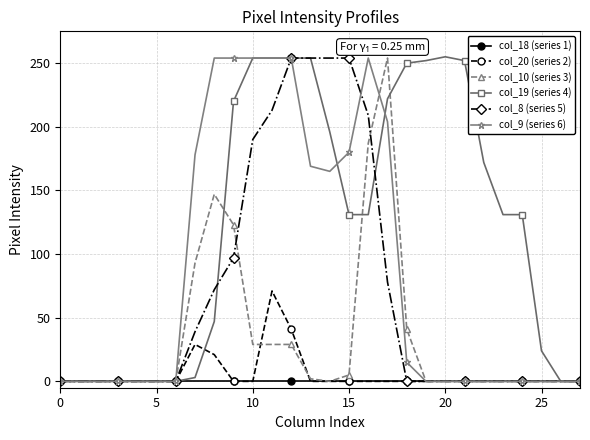

What is the difference between the maximum and minimum values in the col_9 (series 6) series?

254